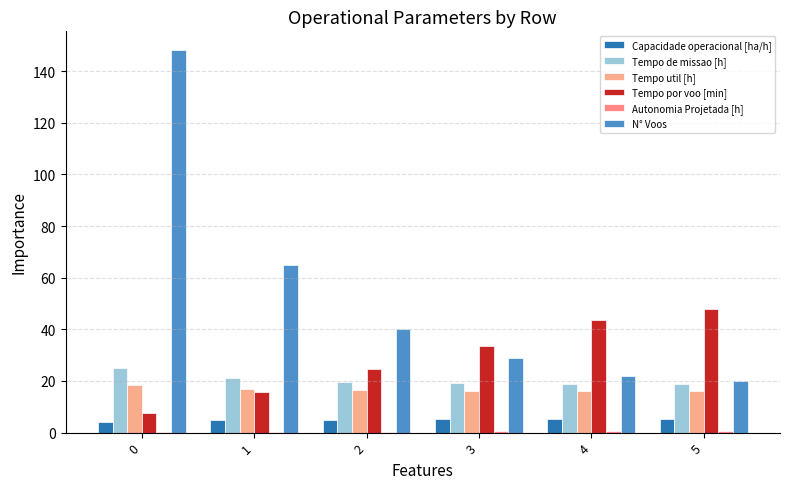

What is the spread (max minus min) of values at 3?

33.0